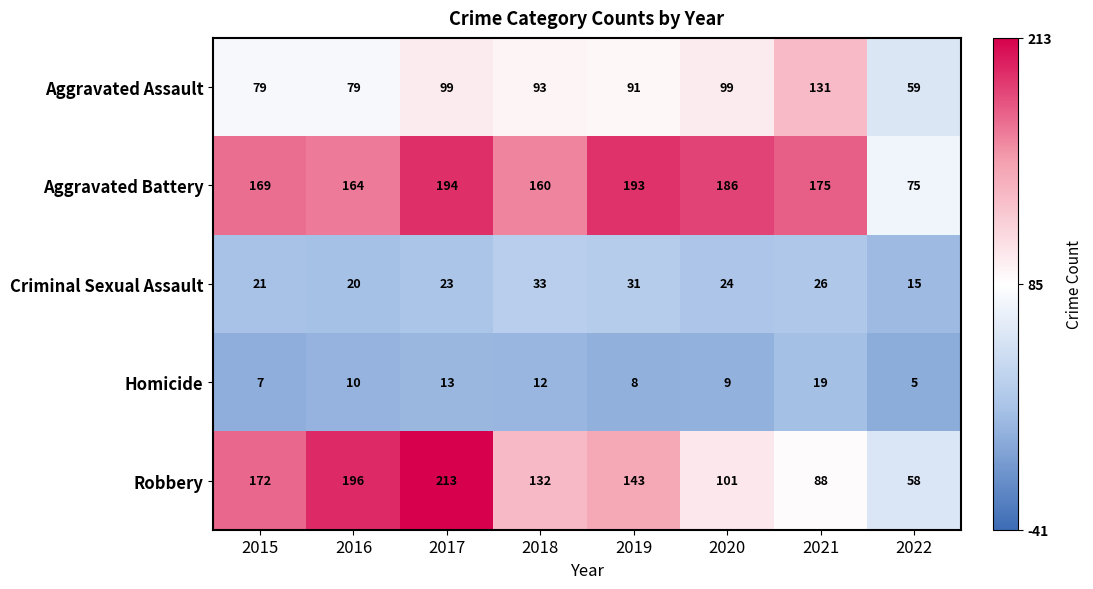

Rank the series by their maximum value, from lowest to highest.

Homicide, Criminal Sexual Assault, Aggravated Assault, Aggravated Battery, Robbery